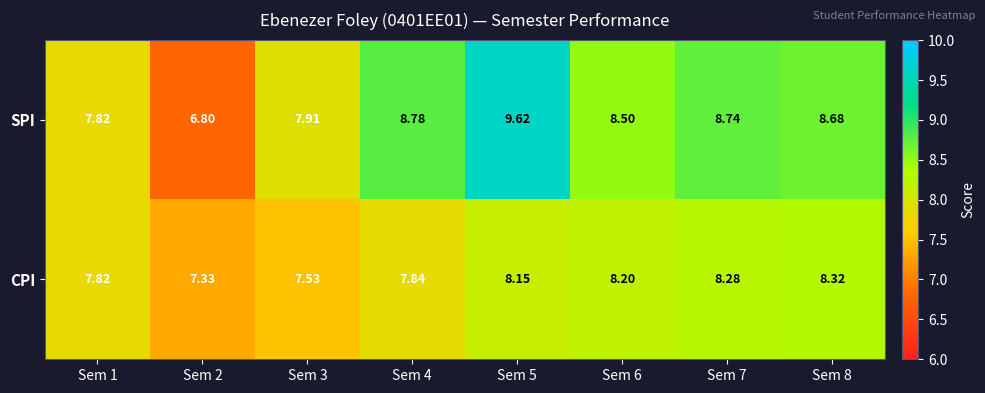

Rank the series at Sem 8 from lowest to highest value.

CPI, SPI